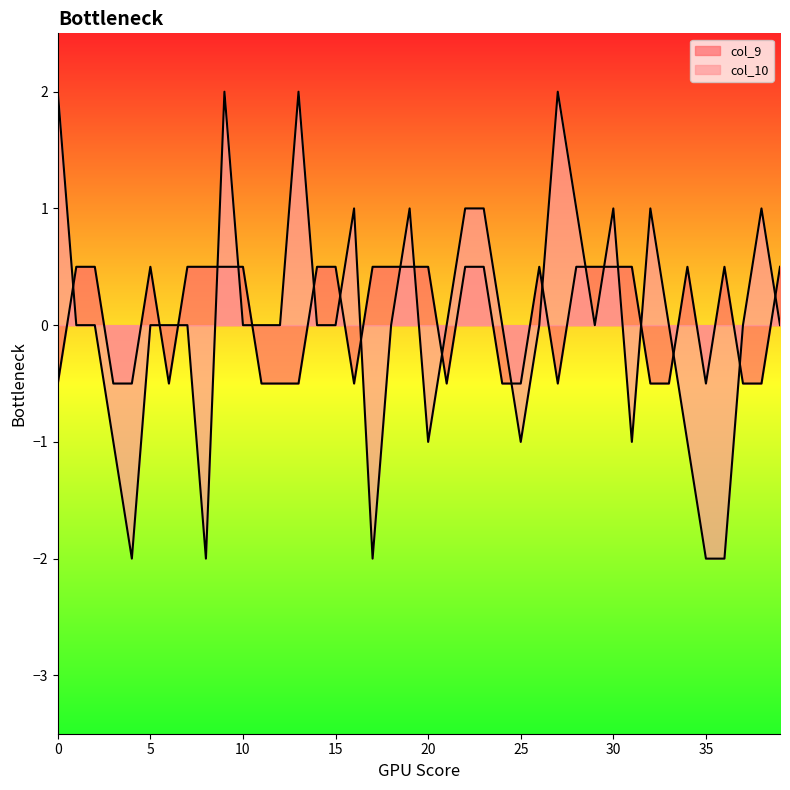

Reading right to left, list all the values displayed in this chart.

col_9: 39=0.5	38=-0.5	37=-0.5	36=0.5	35=-0.5	34=0.5	33=-0.5	32=-0.5	31=0.5	30=0.5	29=0.5	28=0.5	27=-0.5	26=0.5	25=-0.5	24=-0.5	23=0.5	22=0.5	21=-0.5	20=0.5	19=0.5	18=0.5	17=0.5	16=-0.5	15=0.5	14=0.5	13=-0.5	12=-0.5	11=-0.5	10=0.5	9=0.5	8=0.5	7=0.5	6=-0.5	5=0.5	4=-0.5	3=-0.5	2=0.5	1=0.5	0=-0.5
col_10: 39=0.0	38=1.0	37=0.0	36=-2.0	35=-2.0	34=-1.0	33=0.0	32=1.0	31=-1.0	30=1.0	29=0.0	28=1.0	27=2.0	26=0.0	25=-1.0	24=0.0	23=1.0	22=1.0	21=0.0	20=-1.0	19=1.0	18=0.0	17=-2.0	16=1.0	15=0.0	14=0.0	13=2.0	12=0.0	11=0.0	10=0.0	9=2.0	8=-2.0	7=0.0	6=0.0	5=0.0	4=-2.0	3=-1.0	2=0.0	1=0.0	0=2.0